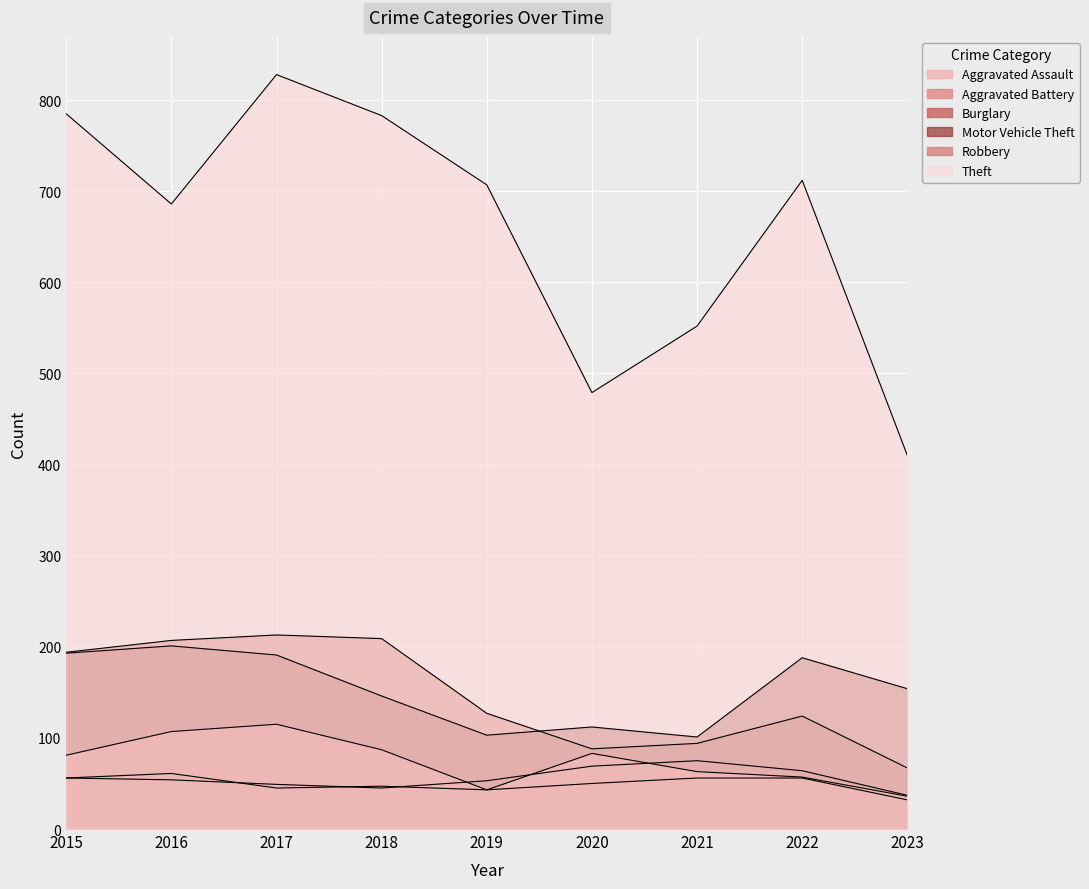

The Aggravated Assault series shows 86 at 2016. True or false?

False